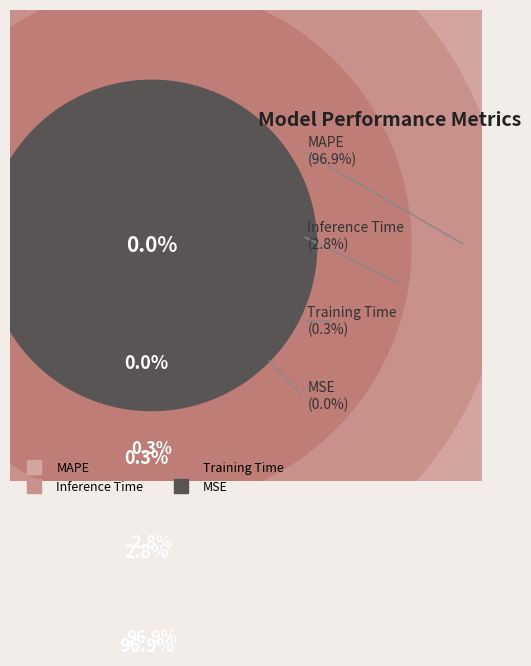

Rank the categories by value from highest to lowest.

MAPE, Inference Time, Training Time, MSE